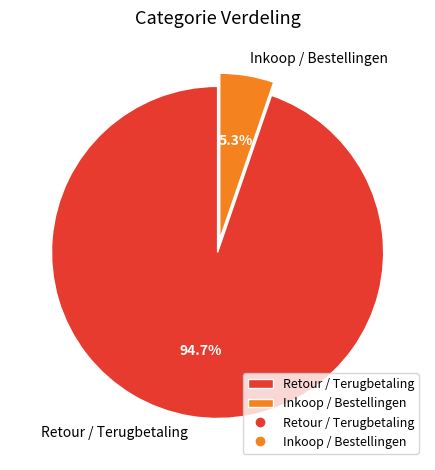

Count the number of slices in the pie.

2